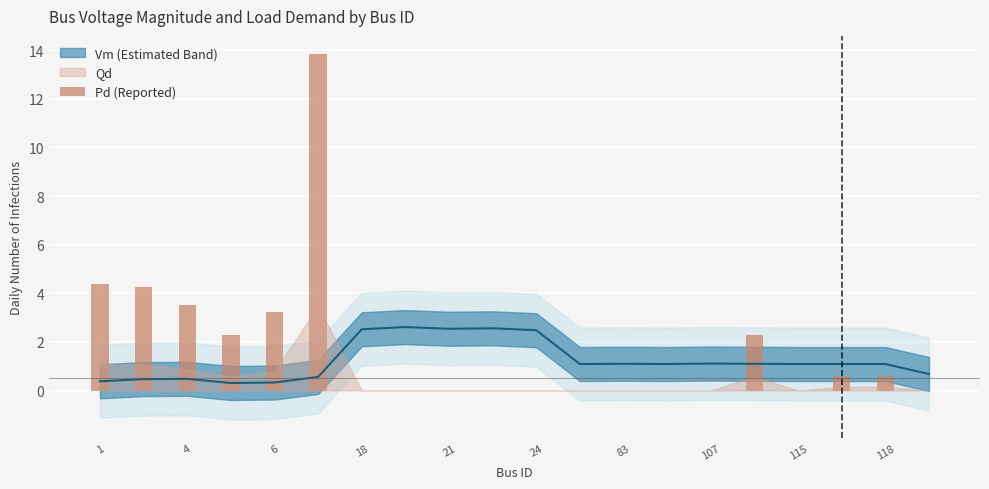

Which has a higher value, 10 or 18?

18